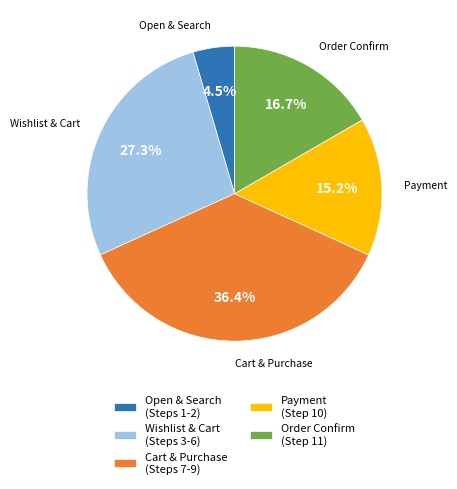

To the nearest percent, what is the average slice percentage?

20%